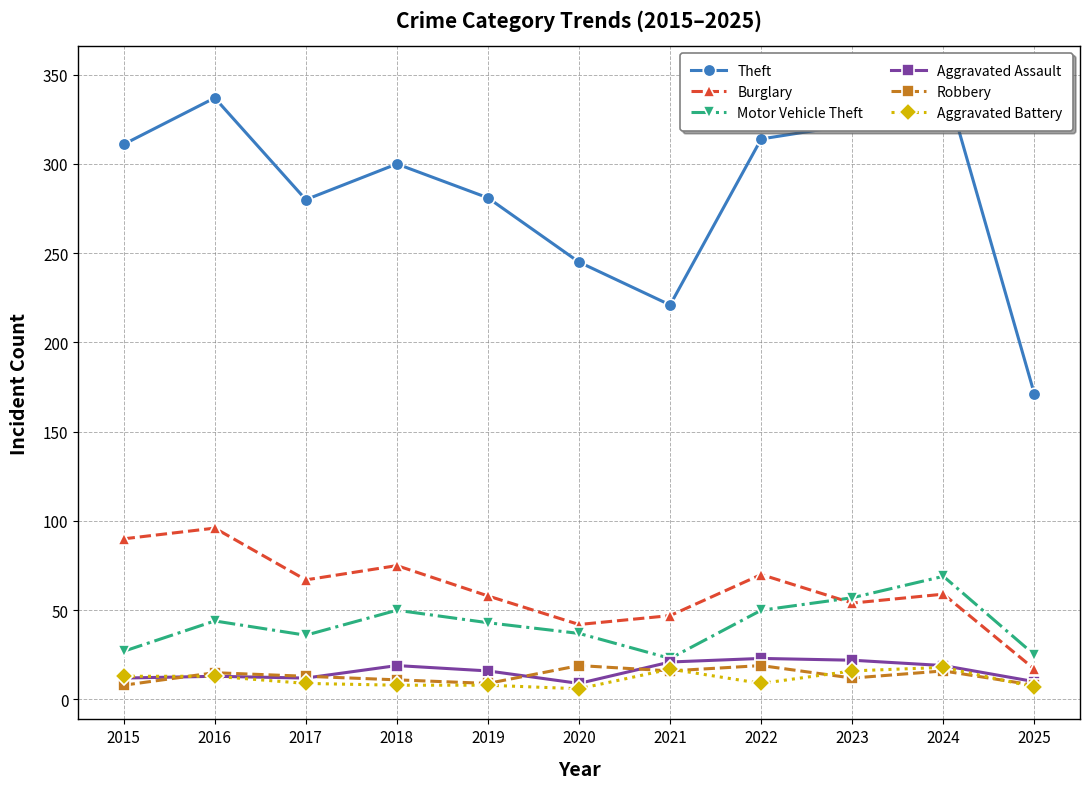

Which has a higher value, 2021 or 2020?

2020